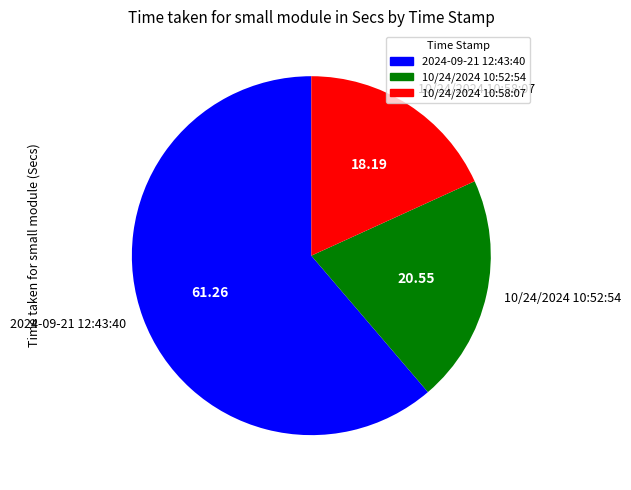

Between 10/24/2024 10:52:54 and 10/24/2024 10:58:07, which is larger?

10/24/2024 10:52:54